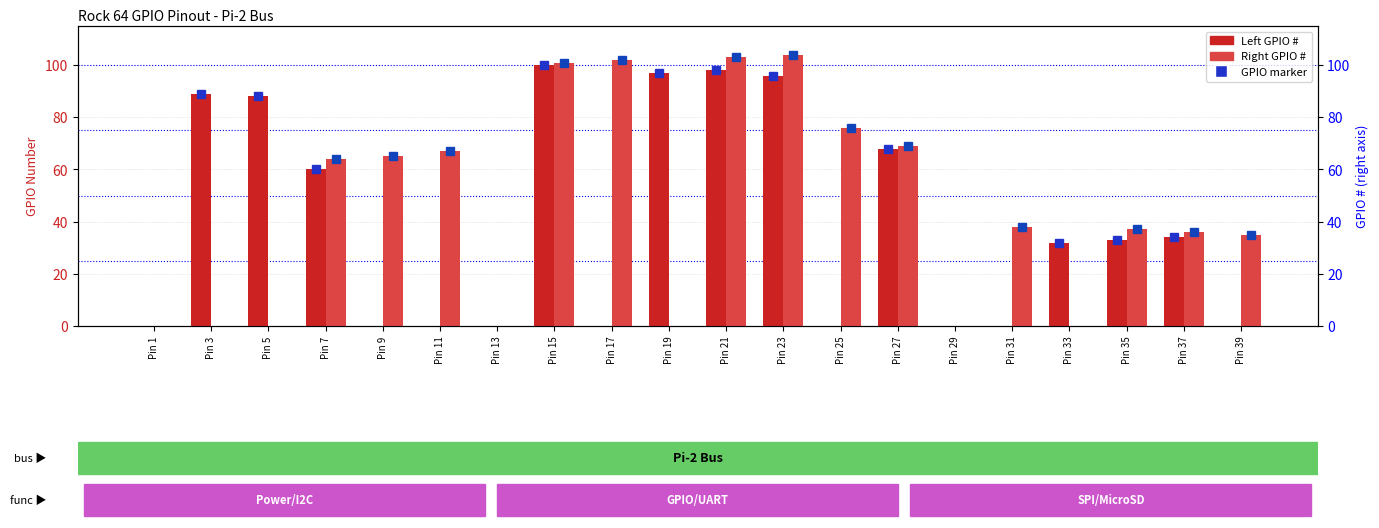

Which series has the widest spread of values?

Right GPIO #